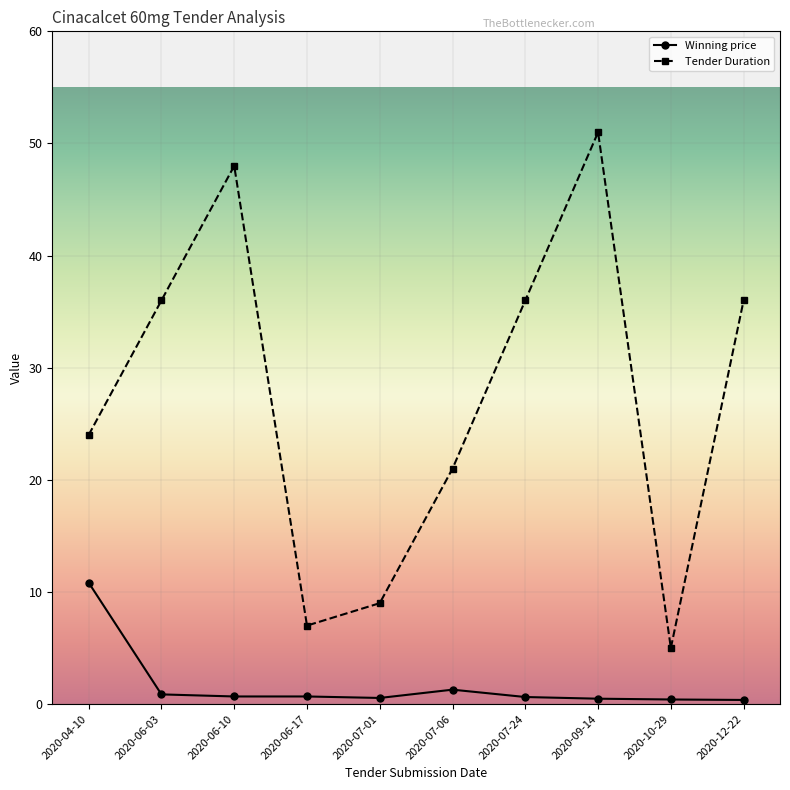

What is the value of the Tender Duration point at the 10th from the left?

36.0